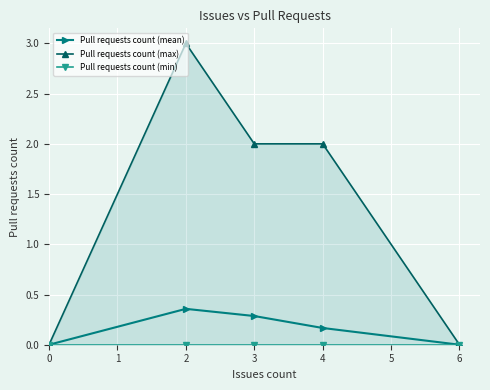

What is the maximum value for Pull requests count (max)?

3.0